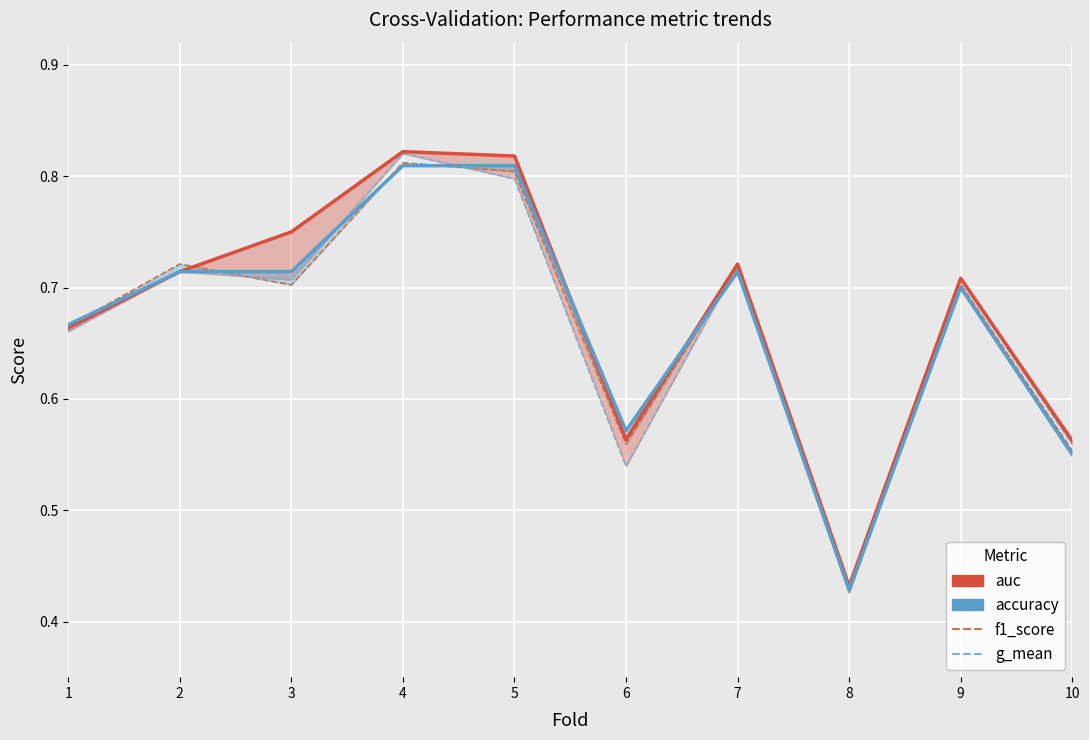

How many categories are shown in the chart?

10